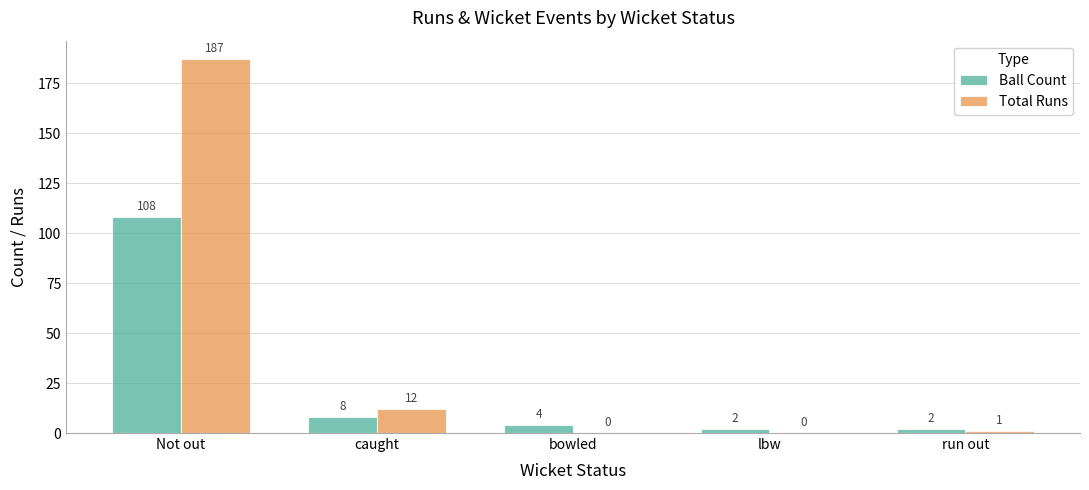

True or false: Ball Count has a value of 48 at Not out.

False